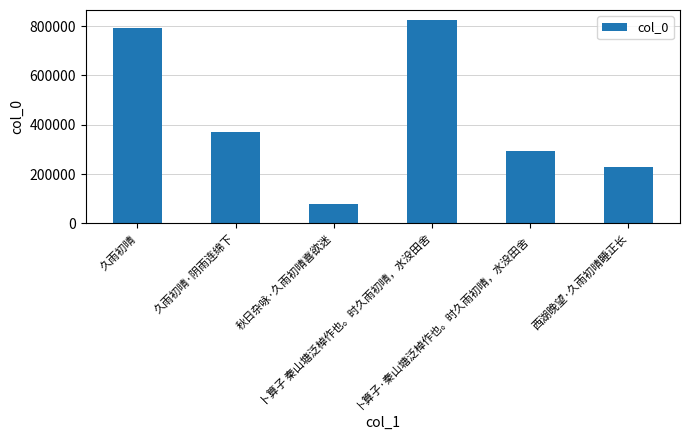

Are the bars grouped side by side (vs. stacked)?

No